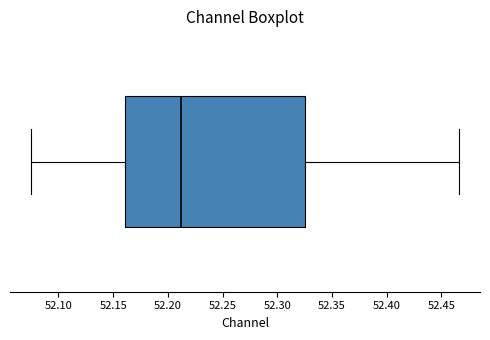

Transcribe this box plot: give where the median line is, the range the box spans, and where the two whiskers end, as read against the x-axis. The values are not printed on the chart, so give them approximately, as read against the axis.

median 52.210, box 52.160 to 52.325, whiskers 52.075 to 52.465